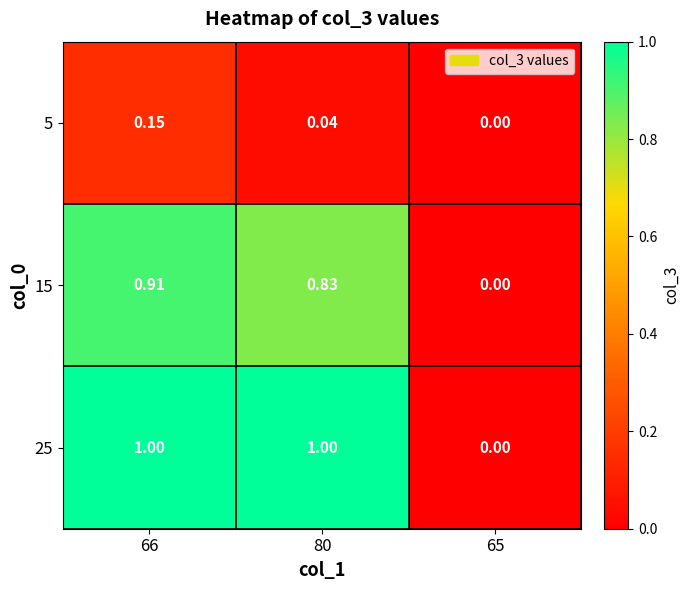

How many data points does each series have?

3